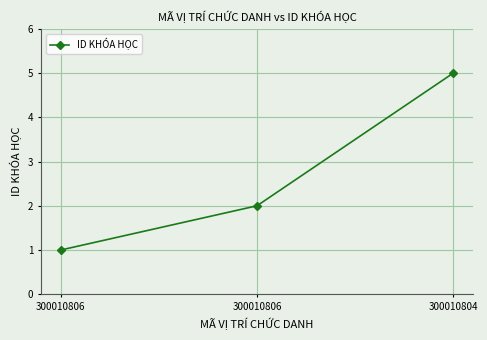

What is the difference between the maximum and second lowest values?

3